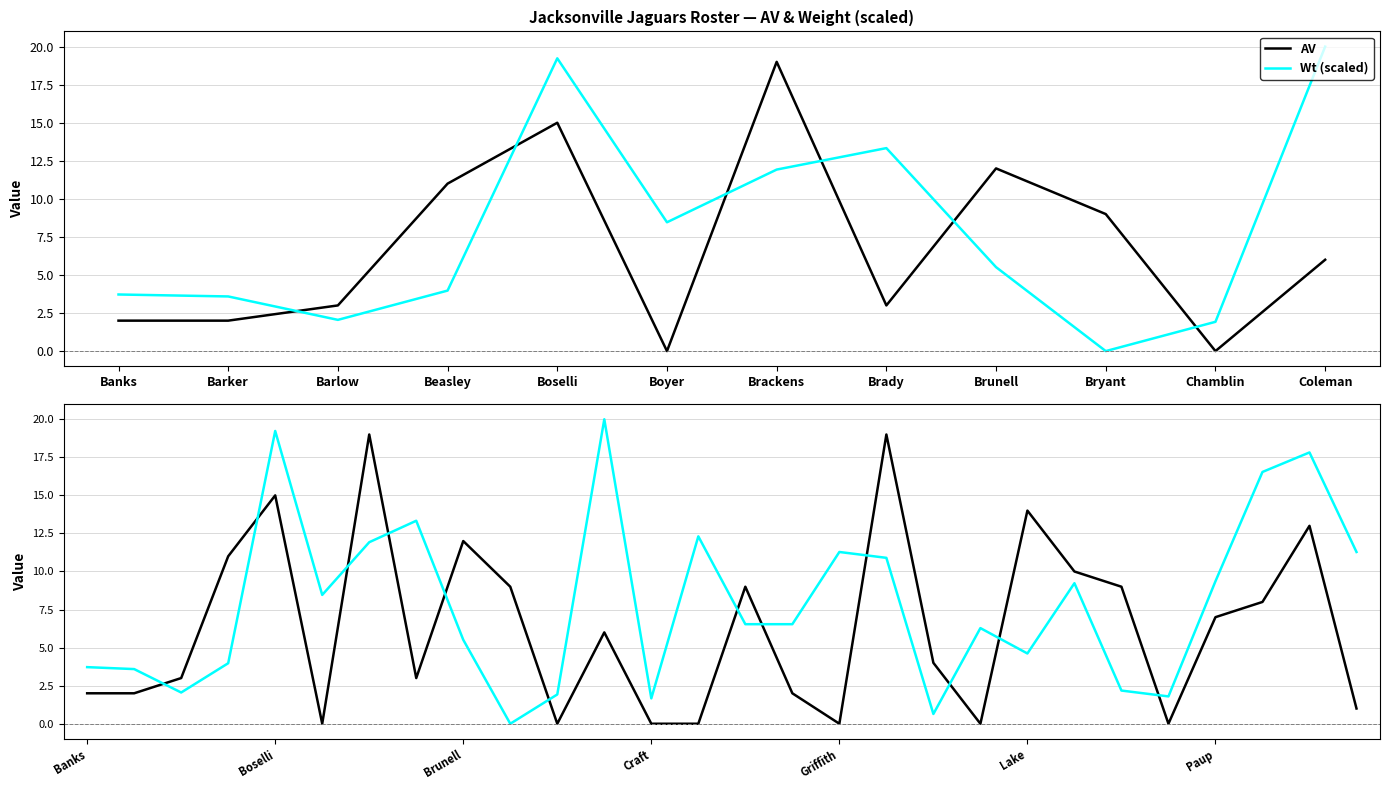

At how many categories does at least one series exceed 11?

12